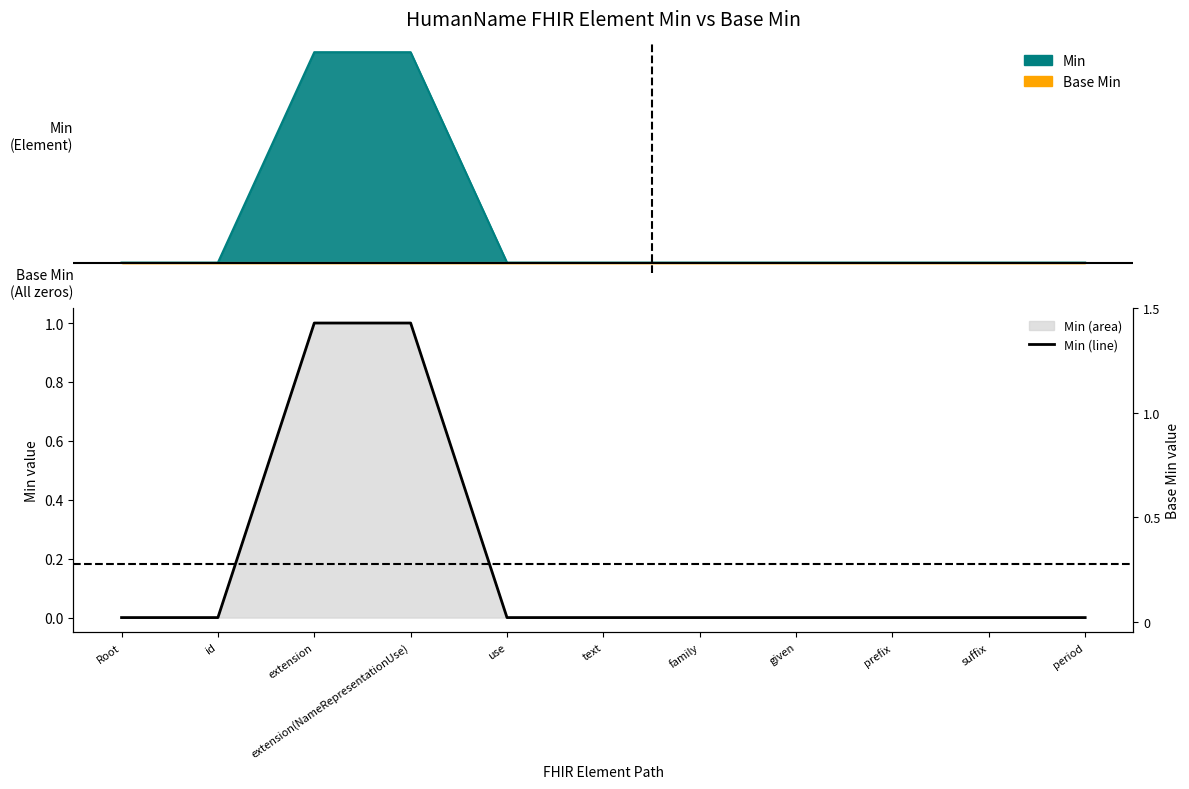

What is the sum of all values?

2